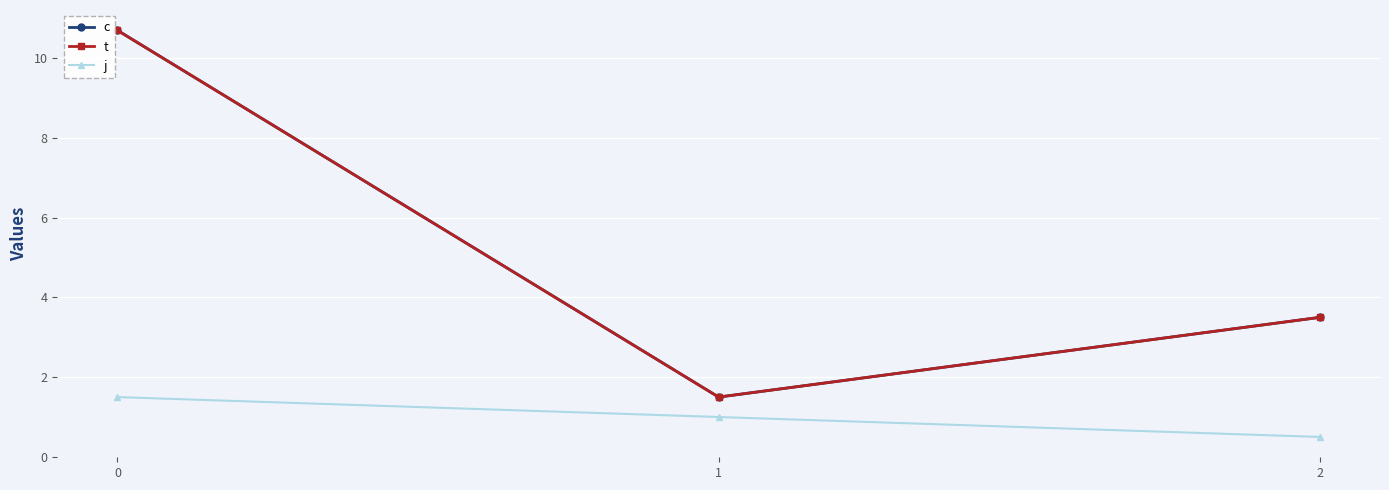

How many data points in j are less than 1?

1